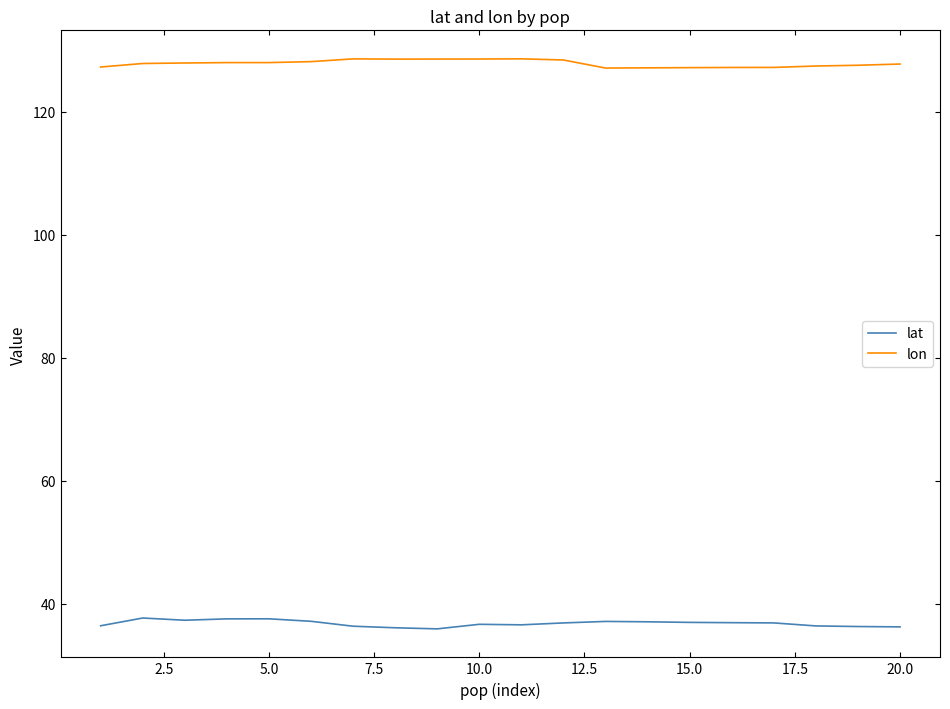

What is the highest value of the lon series?

128.6